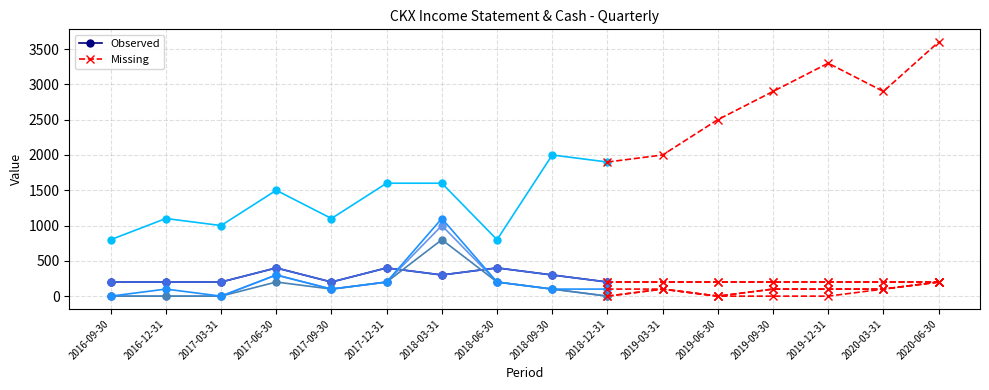

Reading right to left, extract all data points from this chart.

Total Revenue: 200	200	200	200	200	200	200	300	400	300	400	200	400	200	200	200
Gross Profit: 200	200	200	200	200	200	200	300	400	300	400	200	400	200	200	200
Operating Income or Loss: 200	100	0	0	0	100	0	100	200	1000	200	100	300	0	0	0
Net Income: 200	100	100	100	0	100	0	100	200	800	200	100	200	0	0	0
Income Before Tax: 200	100	100	100	0	100	100	100	200	1100	200	100	300	0	100	0
Cash And Cash Equivalents: 3600	2900	3300	2900	2500	2000	1900	2000	800	1600	1600	1100	1500	1000	1100	800